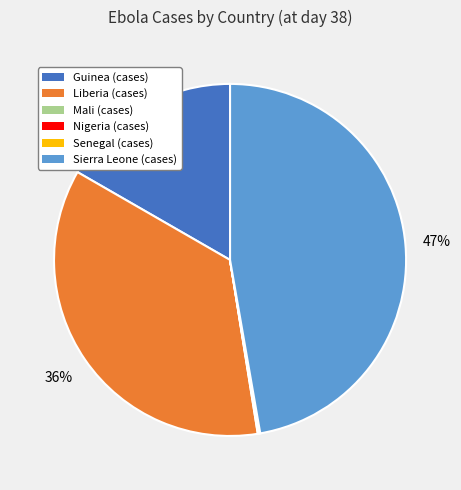

Which slice is the largest?

Sierra Leone (cases)